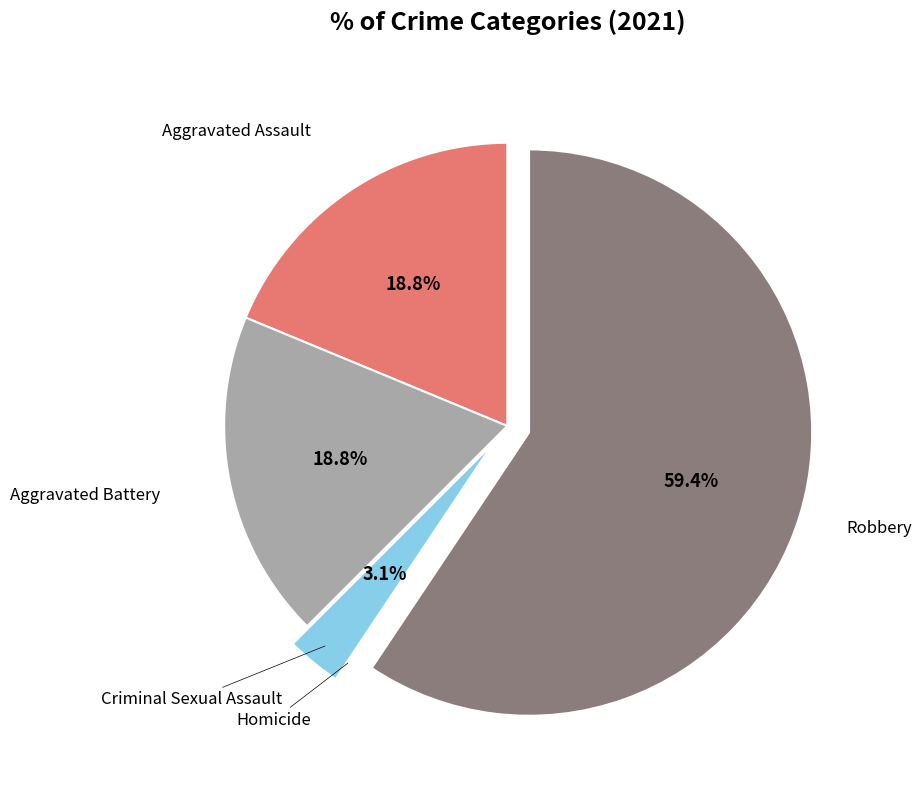

Is there any slice that represents more than half of the pie?

Yes